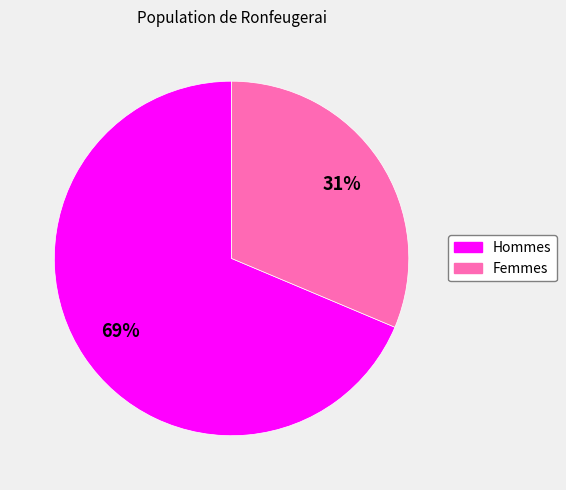

To the nearest percent, what is the average slice percentage?

50%